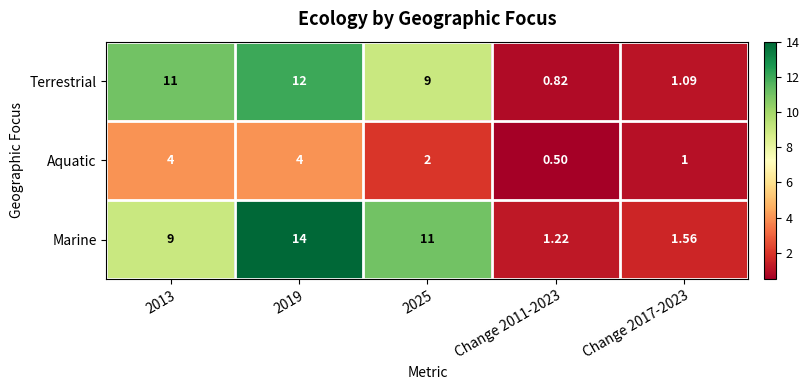

List the series in order of their peak value, lowest first.

Aquatic, Terrestrial, Marine